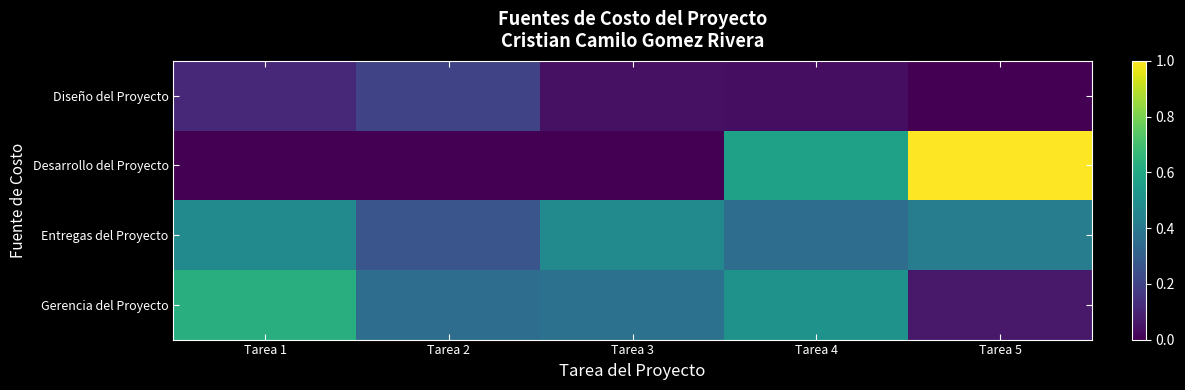

What is the greatest value displayed?

1.0